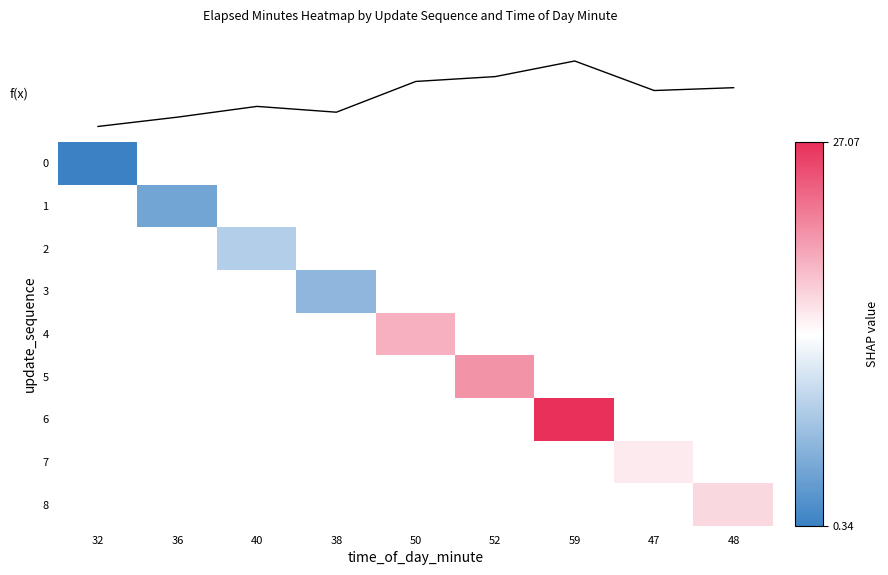

How many series are shown in this chart?

9